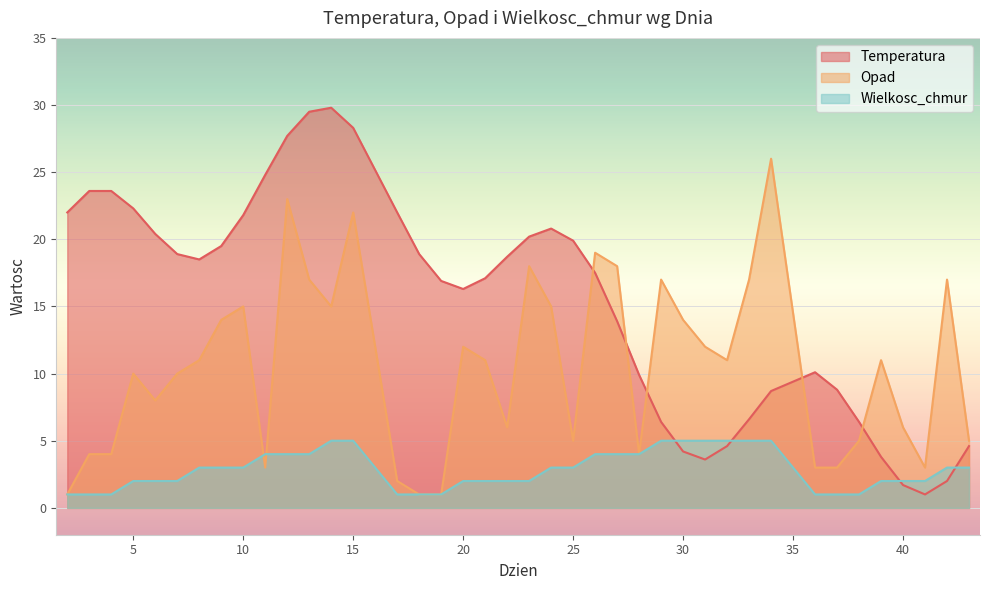

List the labels in order of Opad value, largest first.

34, 12, 15, 26, 23, 27, 13, 29, 33, 42, 10, 14, 24, 9, 30, 20, 31, 8, 21, 32, 39, 5, 7, 6, 22, 40, 25, 38, 43, 3, 4, 28, 11, 36, 37, 41, 17, 2, 18, 19